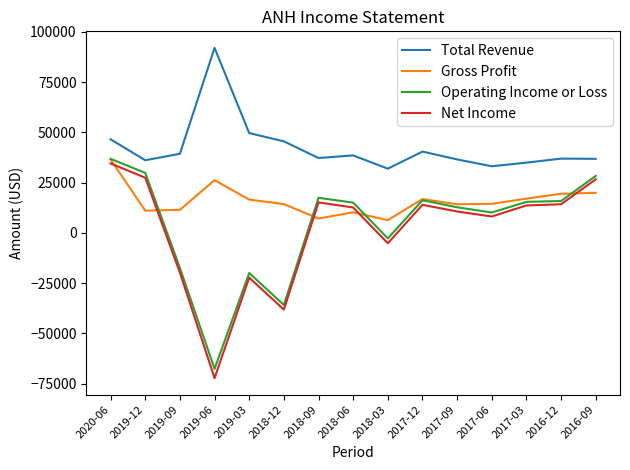

At which label does Net Income reach its minimum?

2019-06